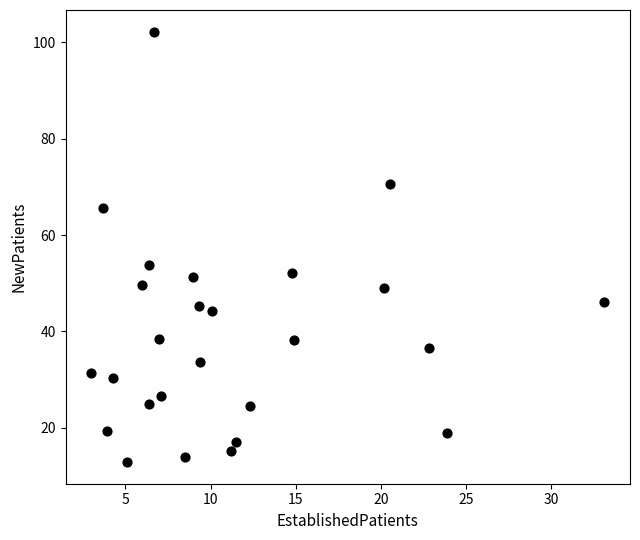

What Y value in the scatter plot is closest to 57?

53.7